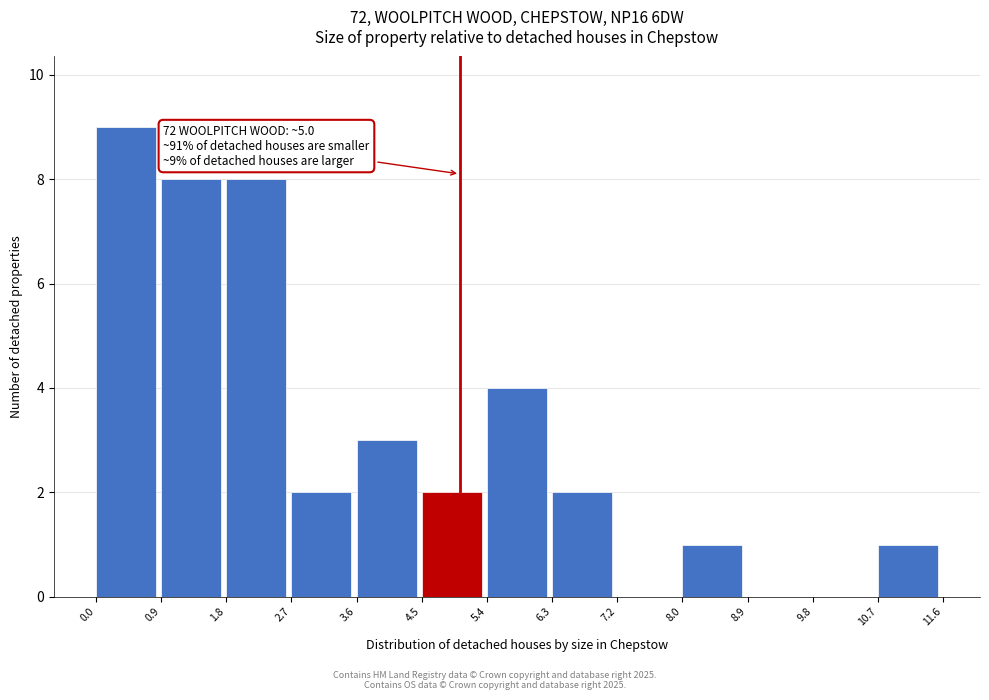

Over which range of the x-axis is the bar tallest?

0.0 to 0.9